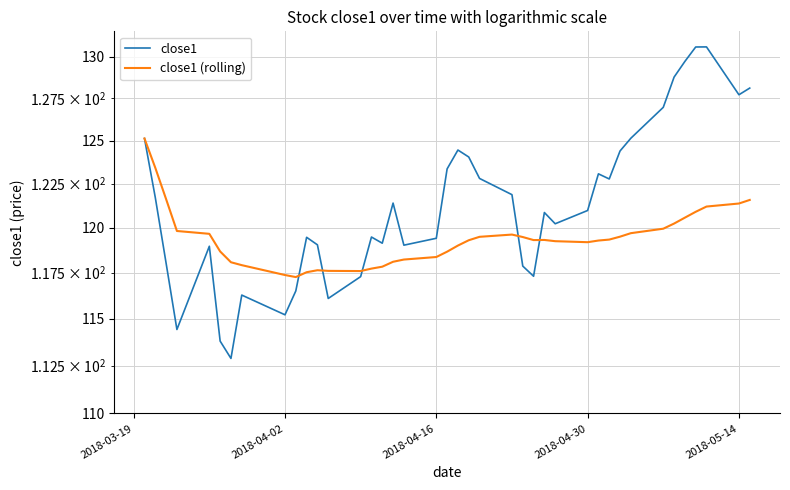

Rank the series by their maximum value, from lowest to highest.

close1 (rolling), close1